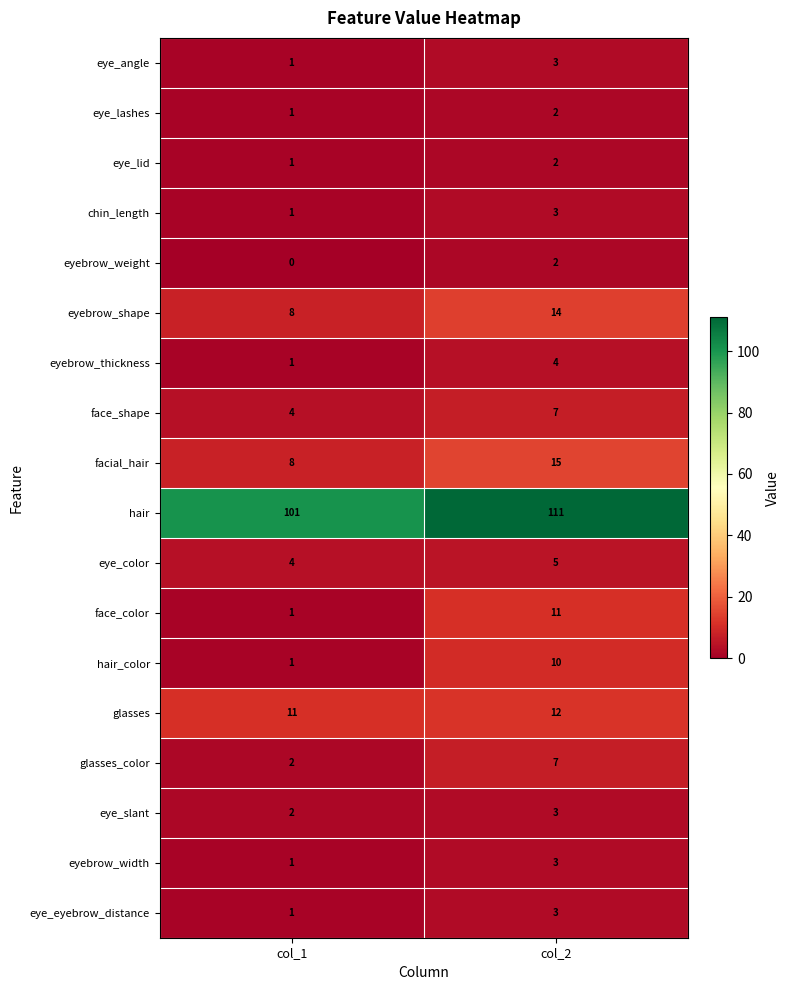

At which label does glasses_color reach its peak?

col_2